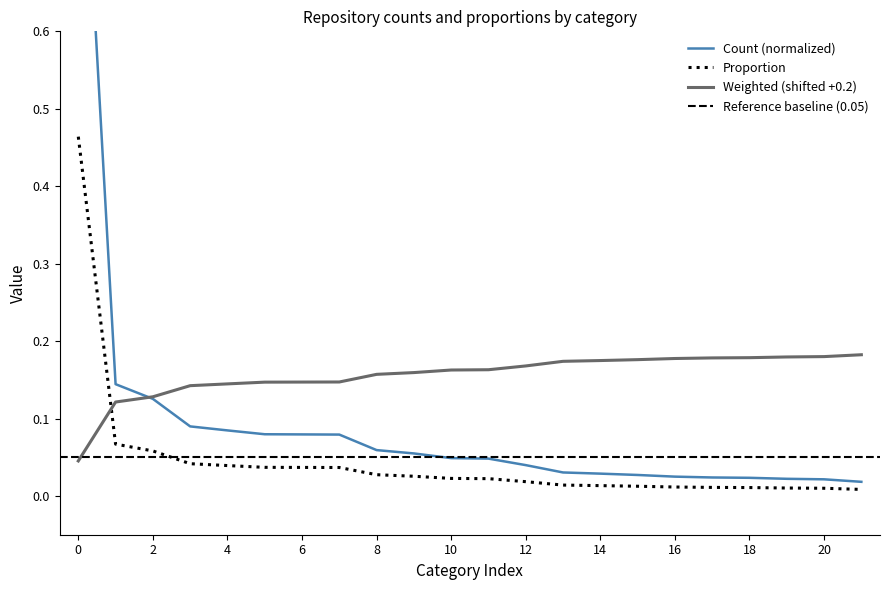

How many intersections are there between Weighted and Count?

1